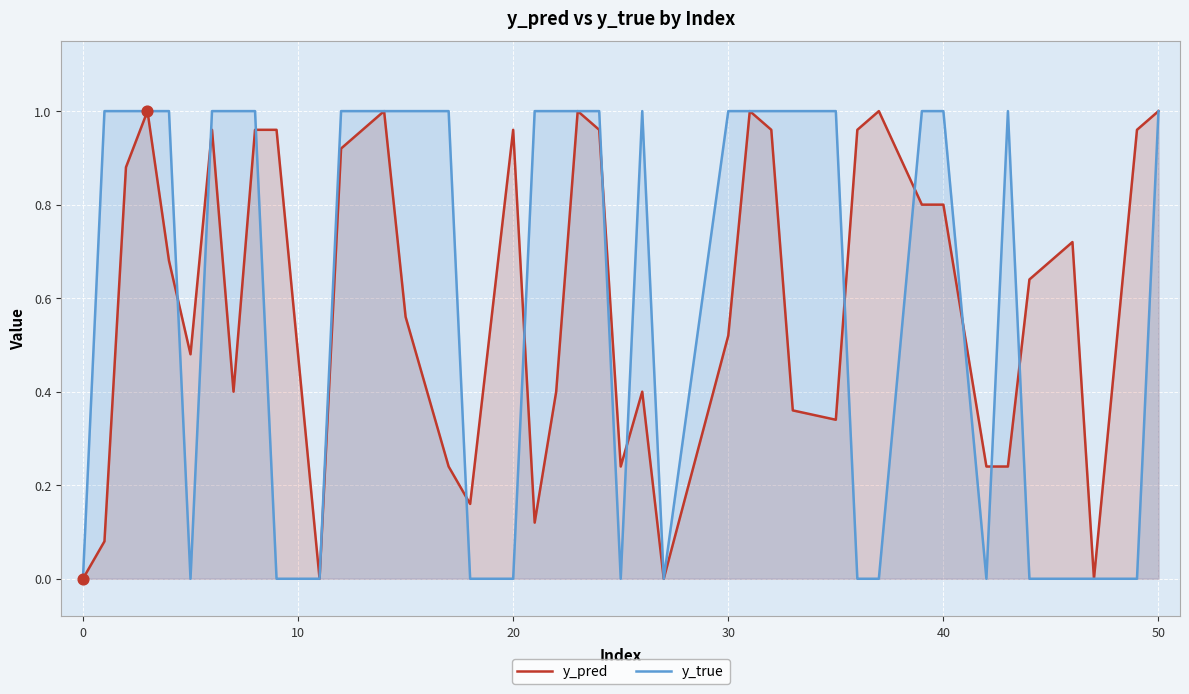

Which series has the largest Y range (max minus min)?

y_pred